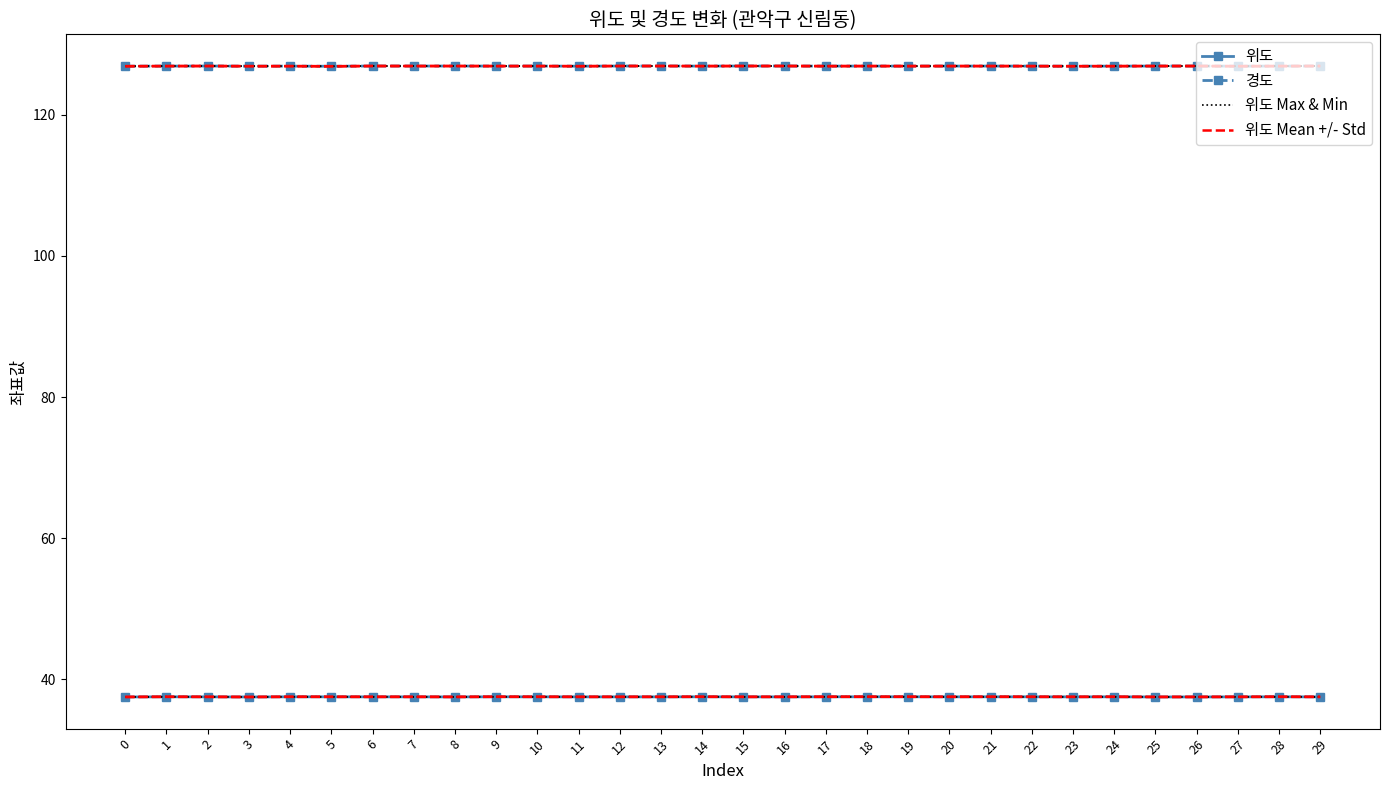

Is this an area chart (filled region under the line)?

No